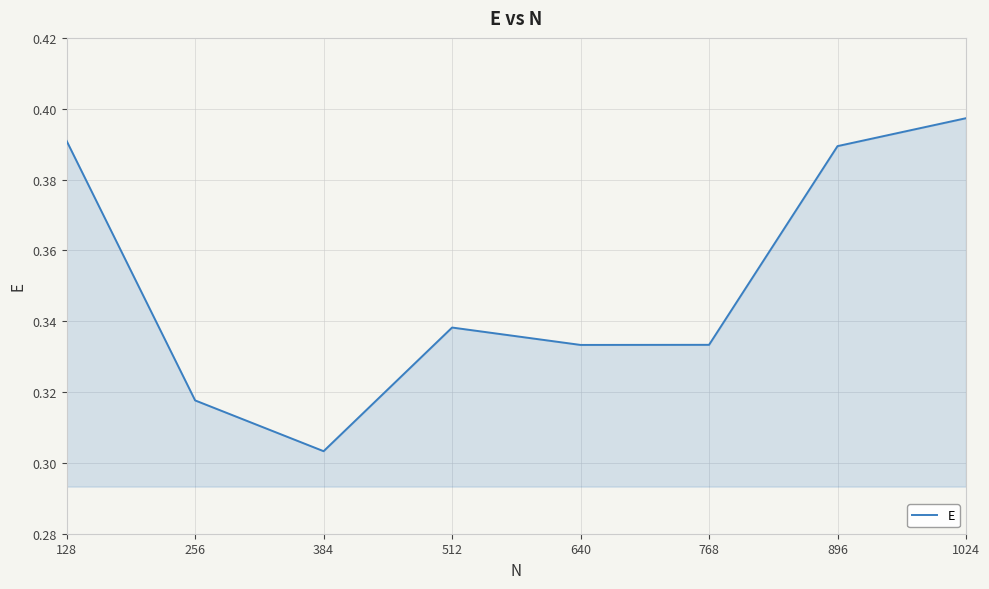

Is it true that the value at 768 is 0.5?

False